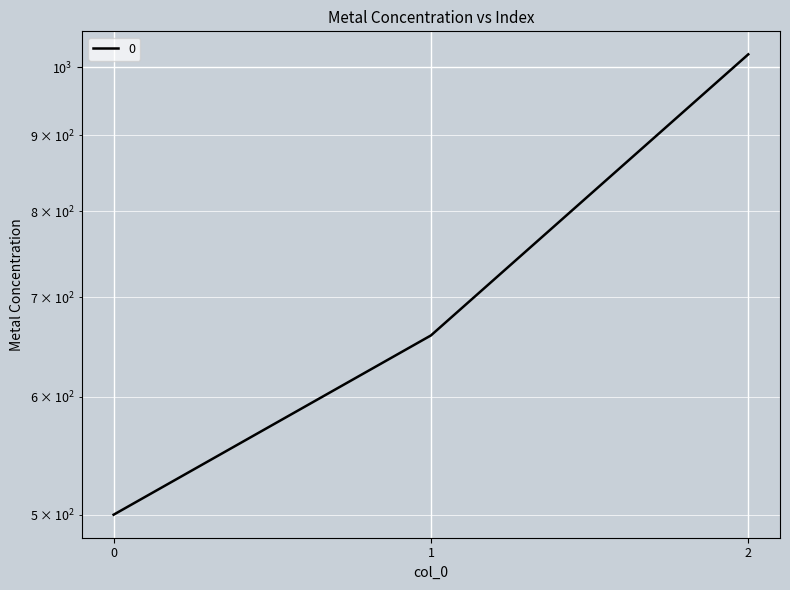

Reading right to left, list all the values displayed in this chart.

1020	660	500